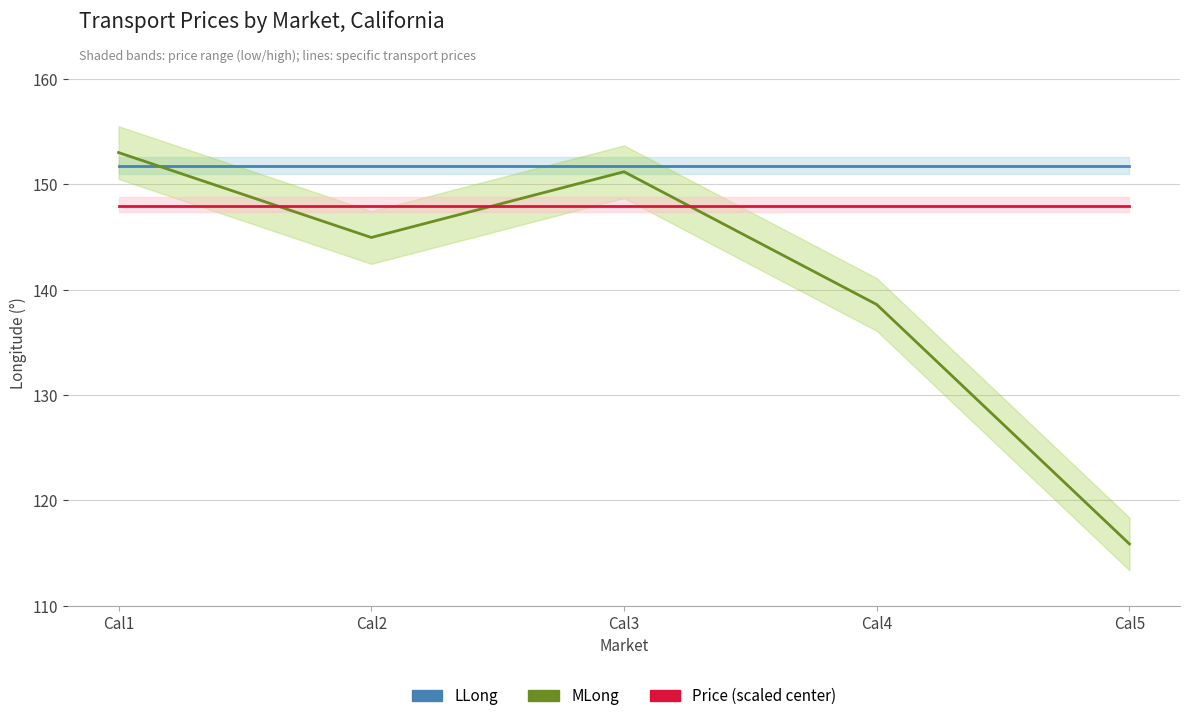

Which label corresponds to the smallest value in the chart?

Cal5